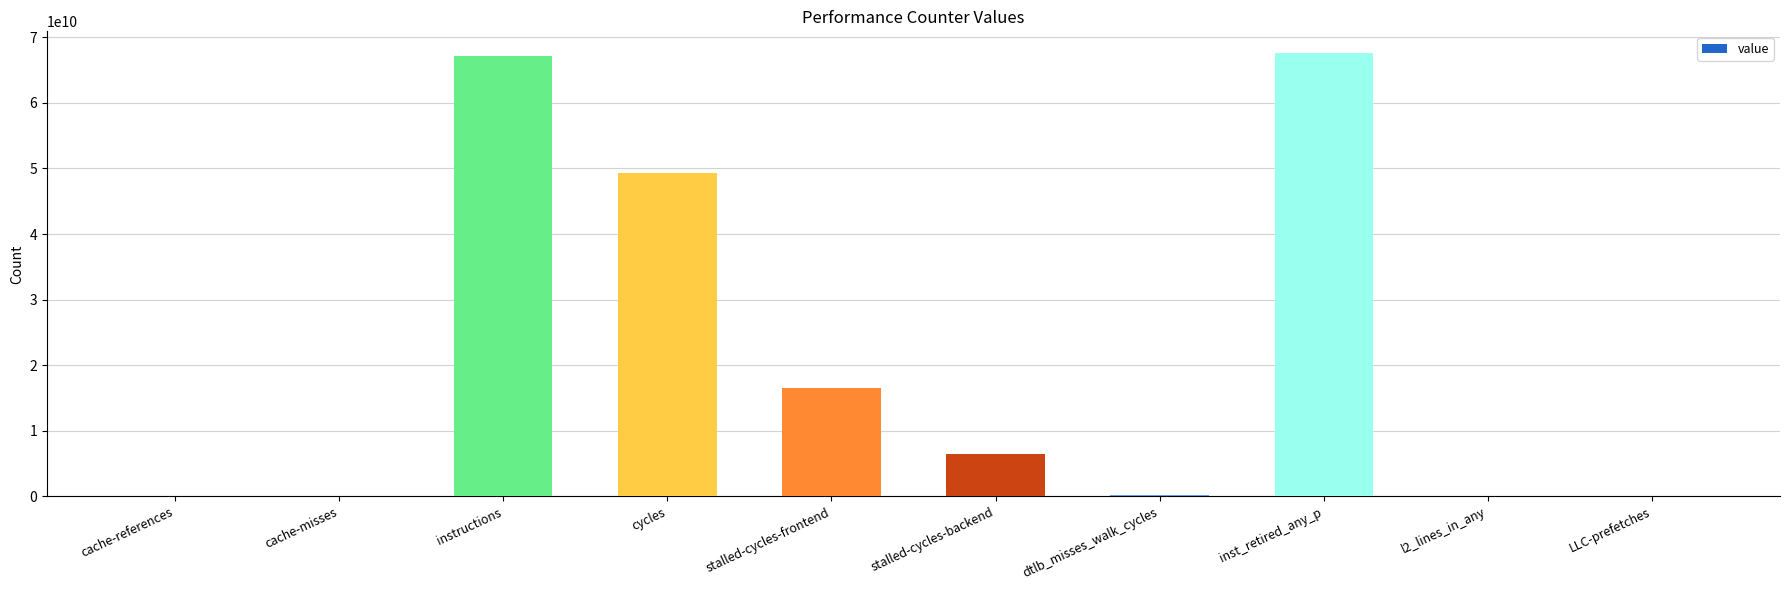

Between stalled-cycles-backend and LLC-prefetches, which is larger?

stalled-cycles-backend